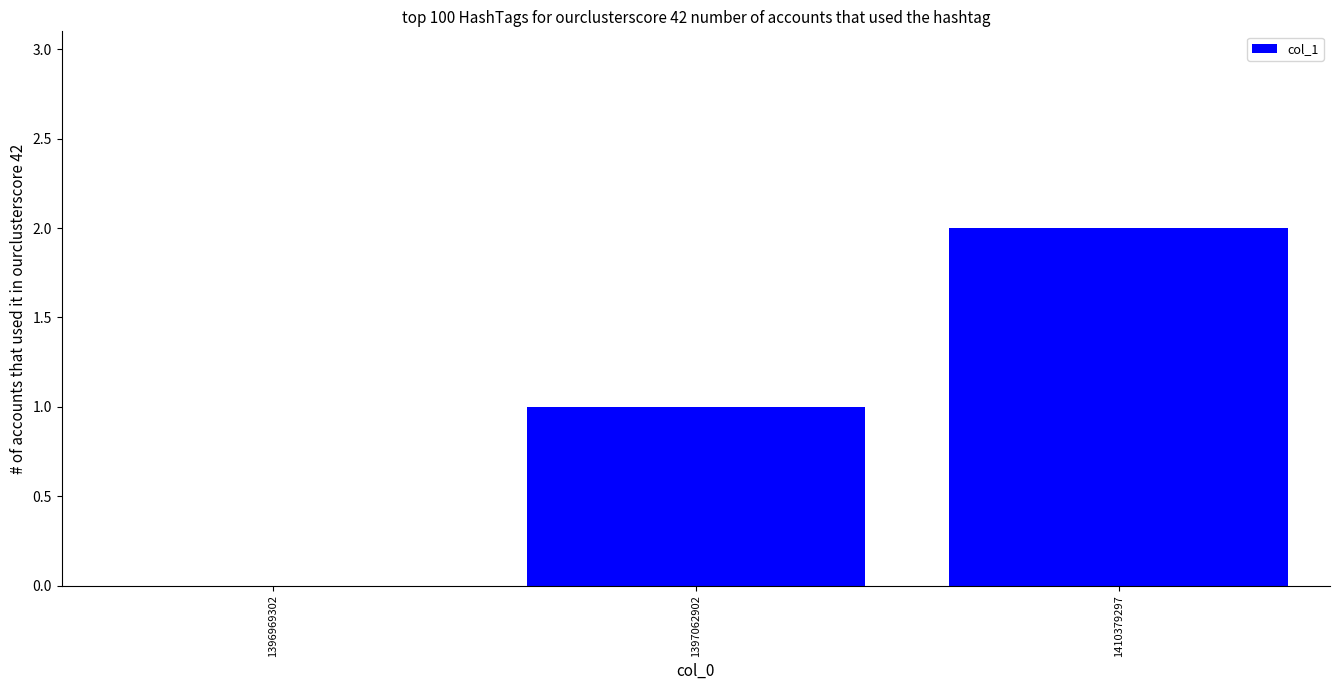

How many positive values are there?

2